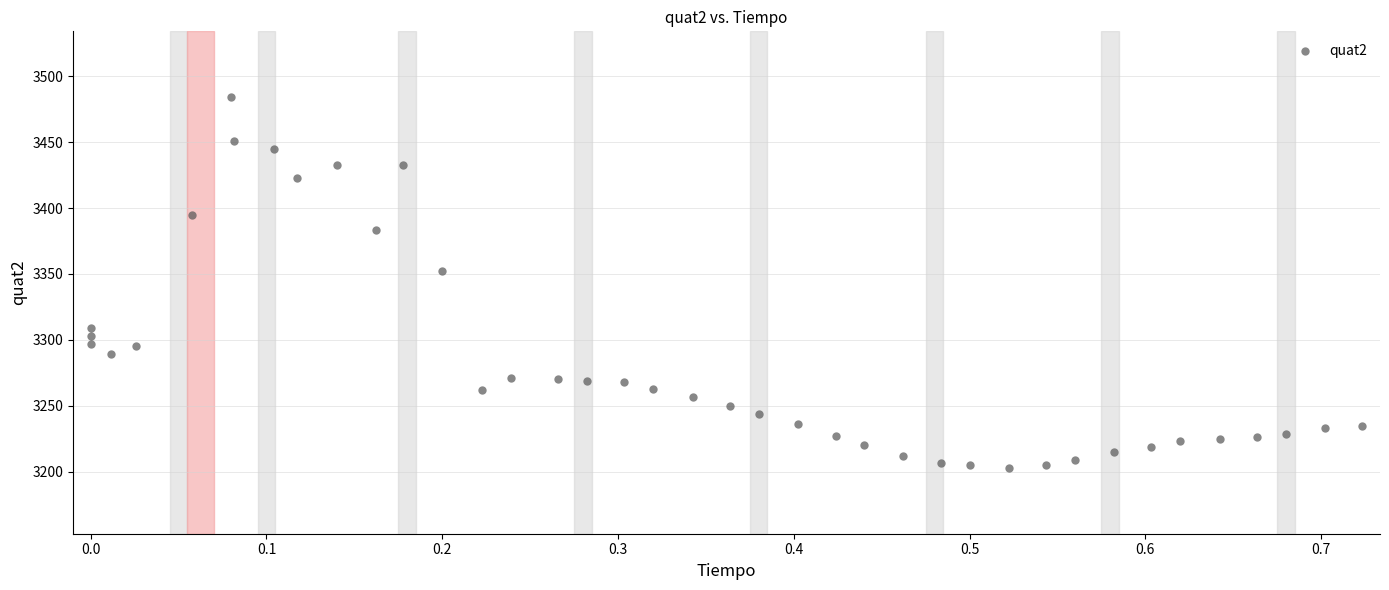

What is the range of Y values (max minus min)?

281